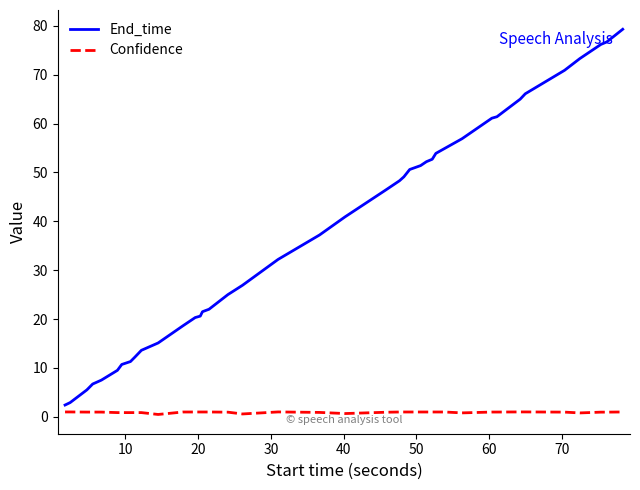

Rank the series by their average value, from lowest to highest.

Confidence, End_time